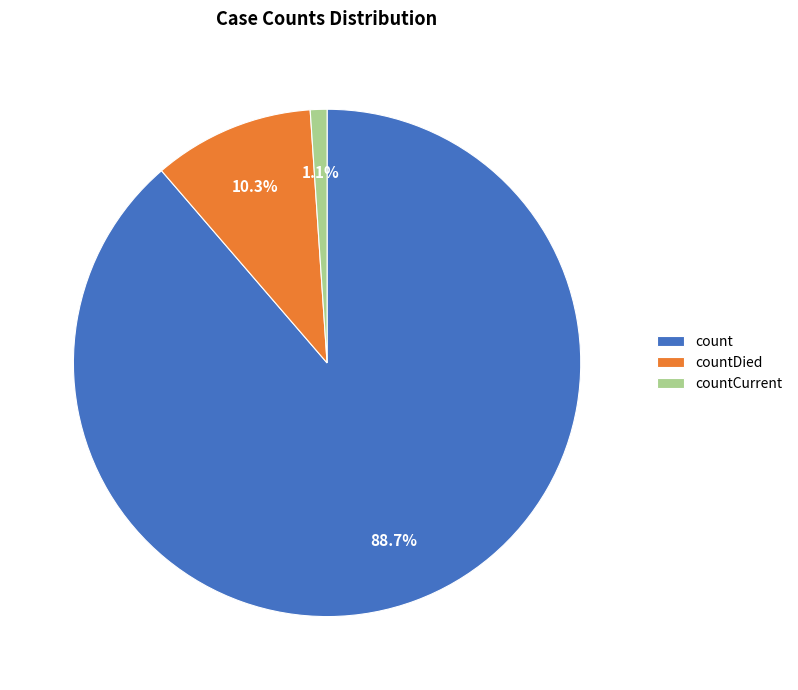

What is the largest slice in the pie chart?

count